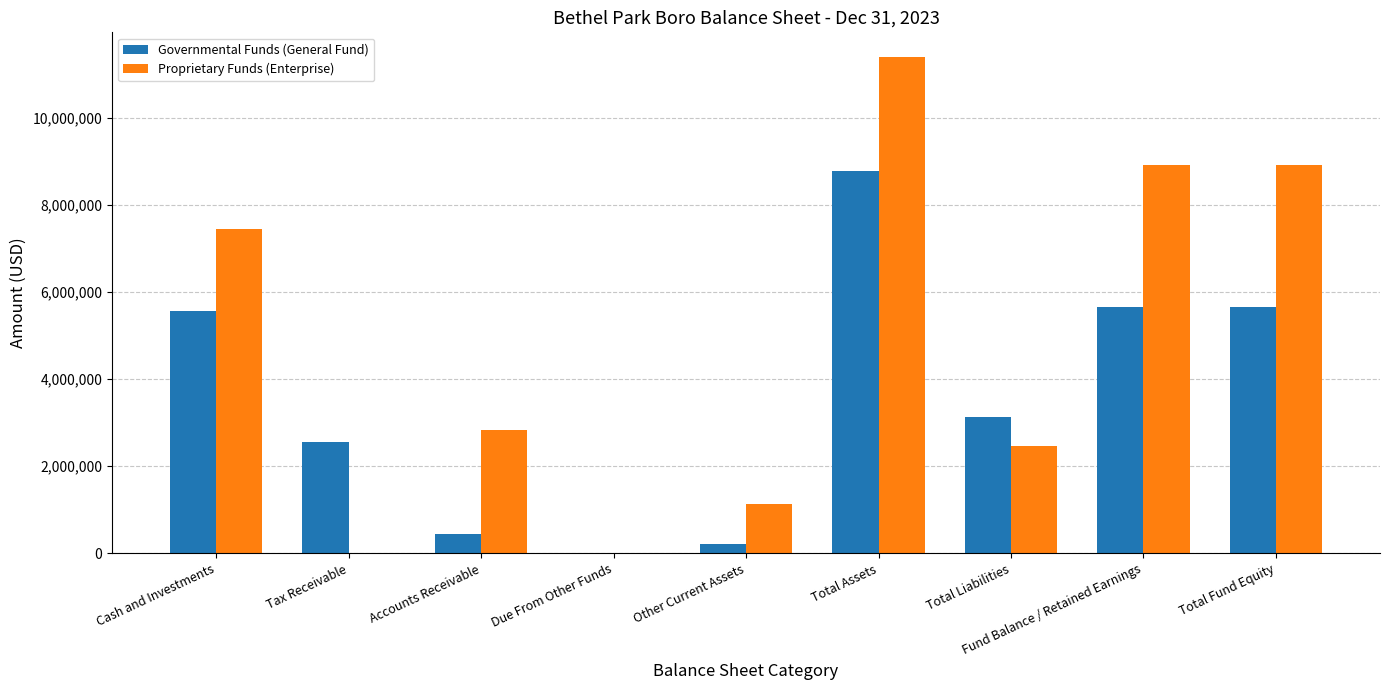

Reading right to left, transcribe all the data shown in this chart.

Governmental Funds (General Fund): Total Fund Equity=5658234	Fund Balance / Retained Earnings=5658234	Total Liabilities=3127358	Total Assets=8785592	Other Current Assets=224354	Due From Other Funds=0	Accounts Receivable=446026	Tax Receivable=2560702	Cash and Investments=5554510
Proprietary Funds (Enterprise): Total Fund Equity=8918592	Fund Balance / Retained Earnings=8918592	Total Liabilities=2475769	Total Assets=11394361	Other Current Assets=1123951	Due From Other Funds=0	Accounts Receivable=2823652	Tax Receivable=0	Cash and Investments=7446758